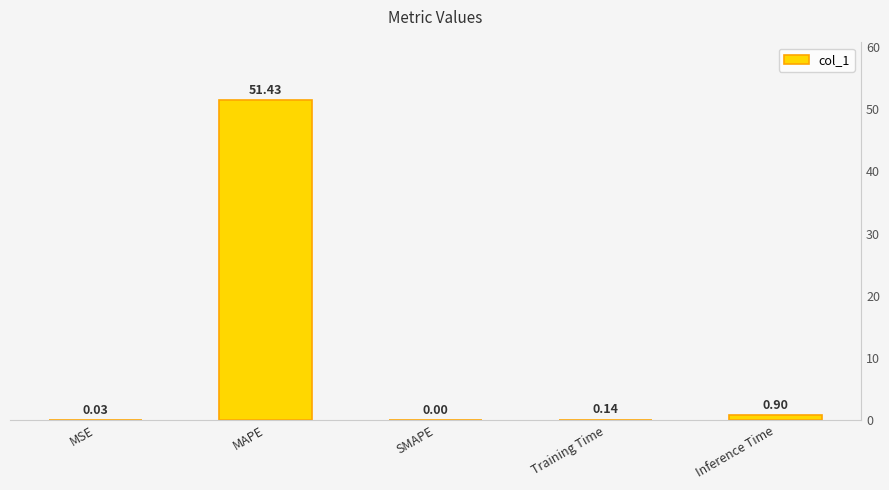

Which category has the lowest value across all series?

SMAPE